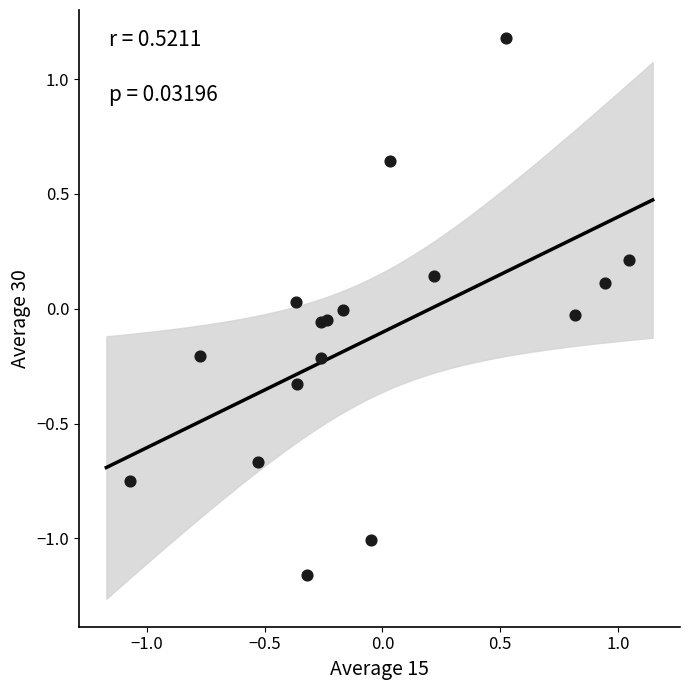

What is the range of X values (max minus min)?

2.1